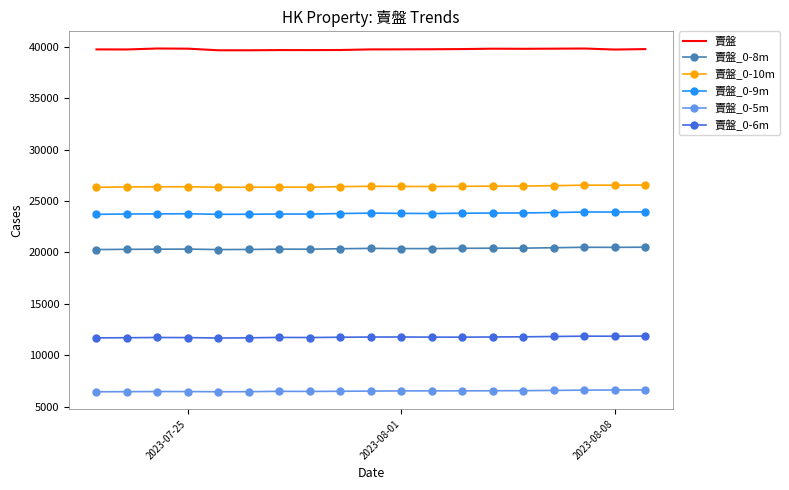

What is the smallest value displayed?

6445